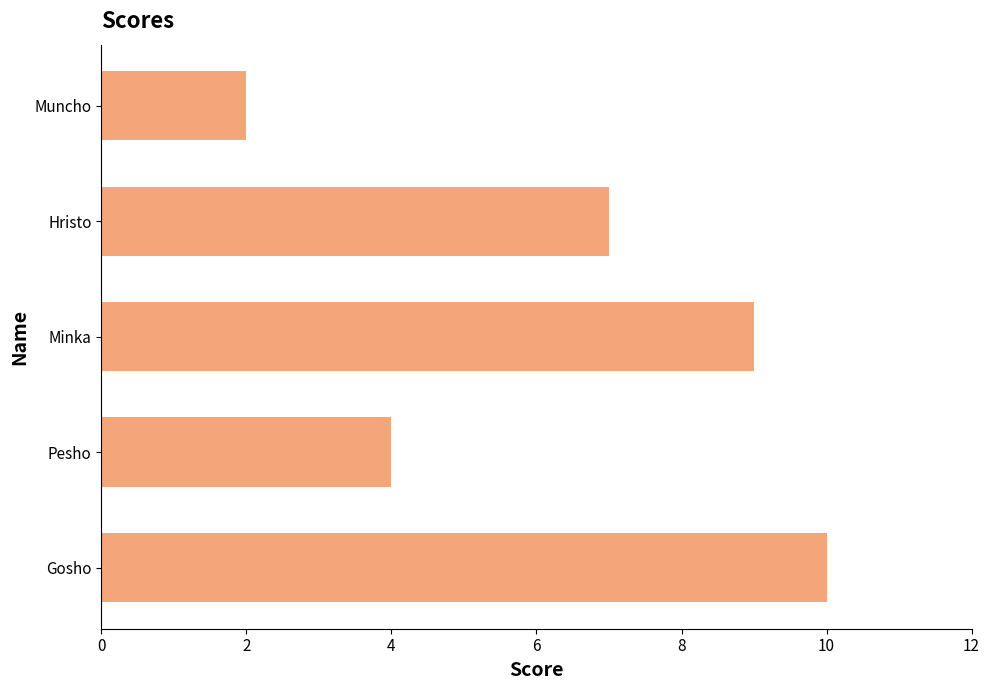

How many distinct data groups are displayed?

1